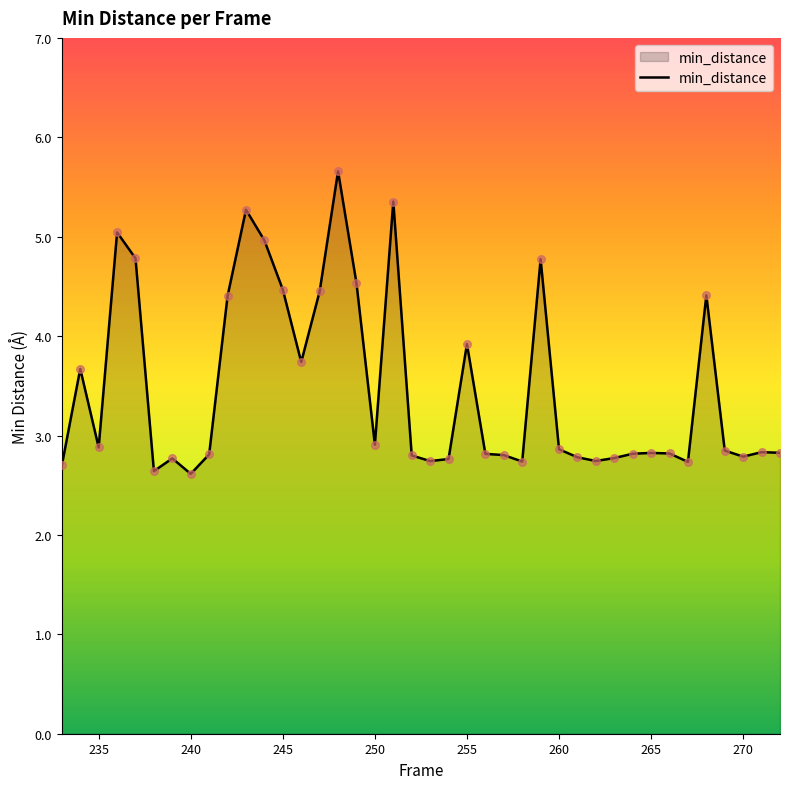

What is the maximum value shown in the chart?

5.7